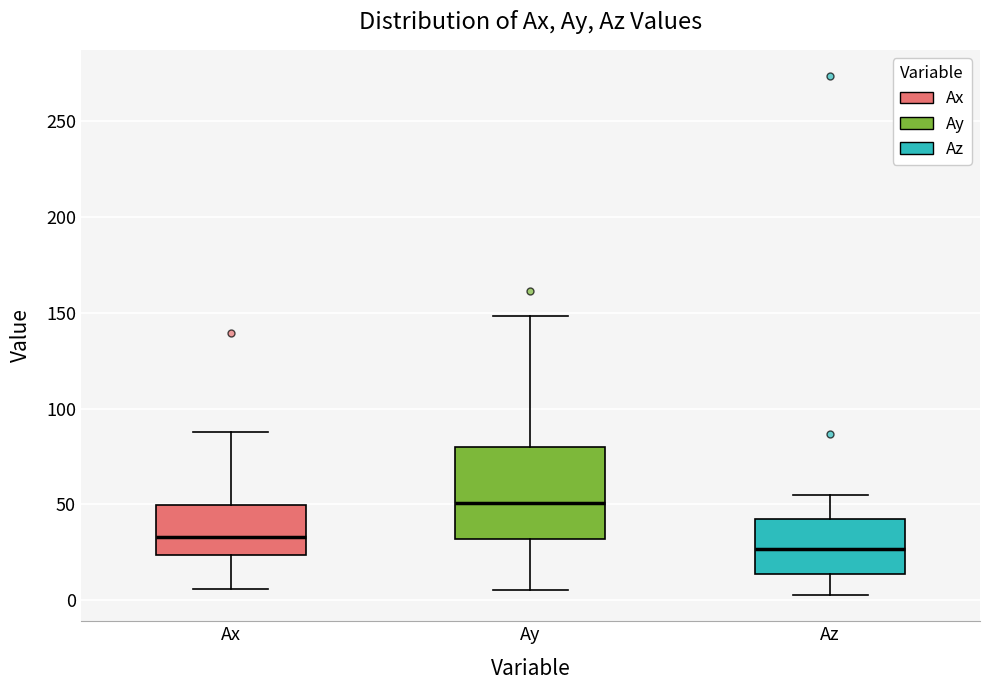

Reading left to right, read every box against the y-axis: the position of its median line, the range the box covers, and the ends of its whiskers. The values are not printed on the chart, so give them approximately, as read against the axis.

Ax: median 35, box 25 to 50, whiskers 5 to 90
Ay: median 50, box 30 to 80, whiskers 5 to 150
Az: median 25, box 15 to 40, whiskers 0 to 55